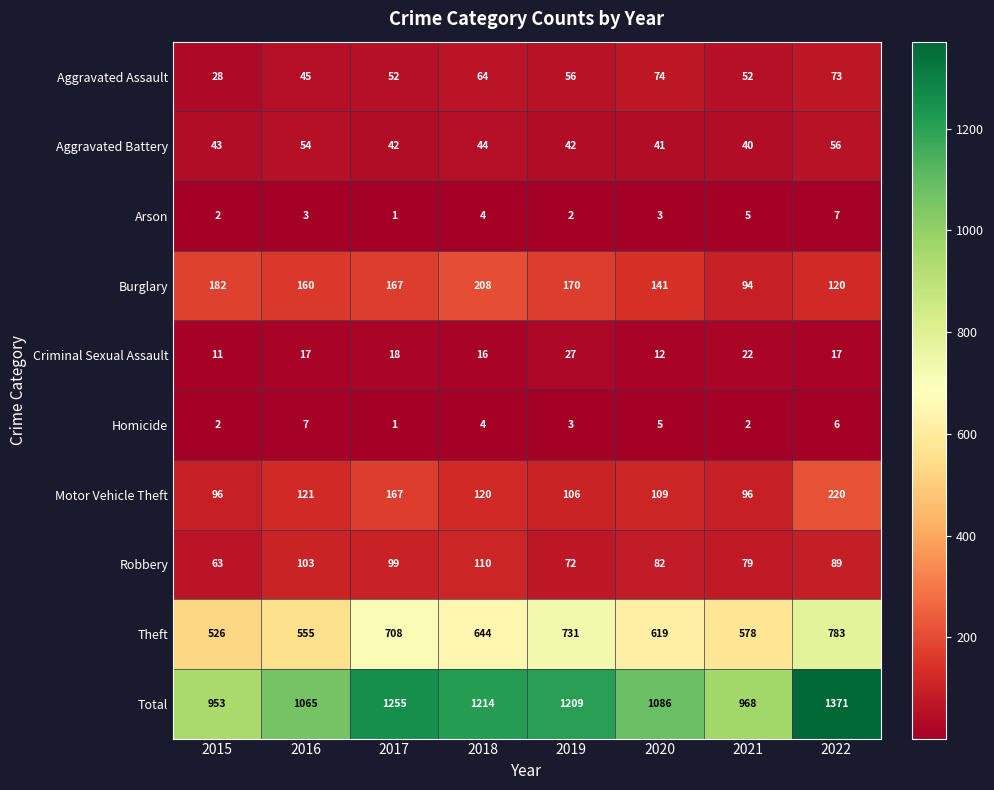

True or false: Aggravated Battery has a value of 42 at 2019.

True